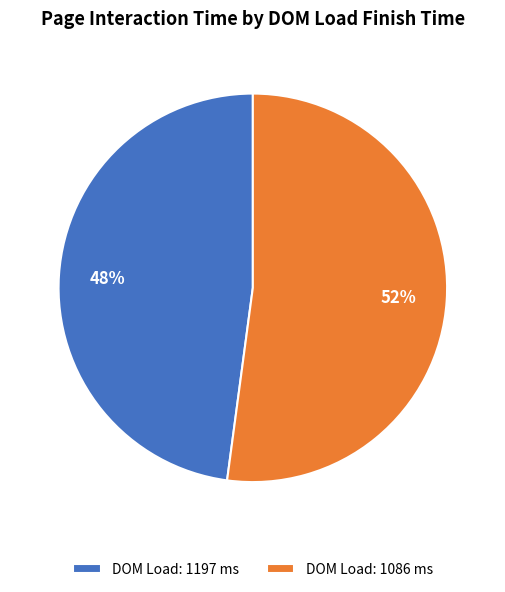

Combined, do DOM Load: 1197 ms and DOM Load: 1086 ms account for over 50%?

Yes